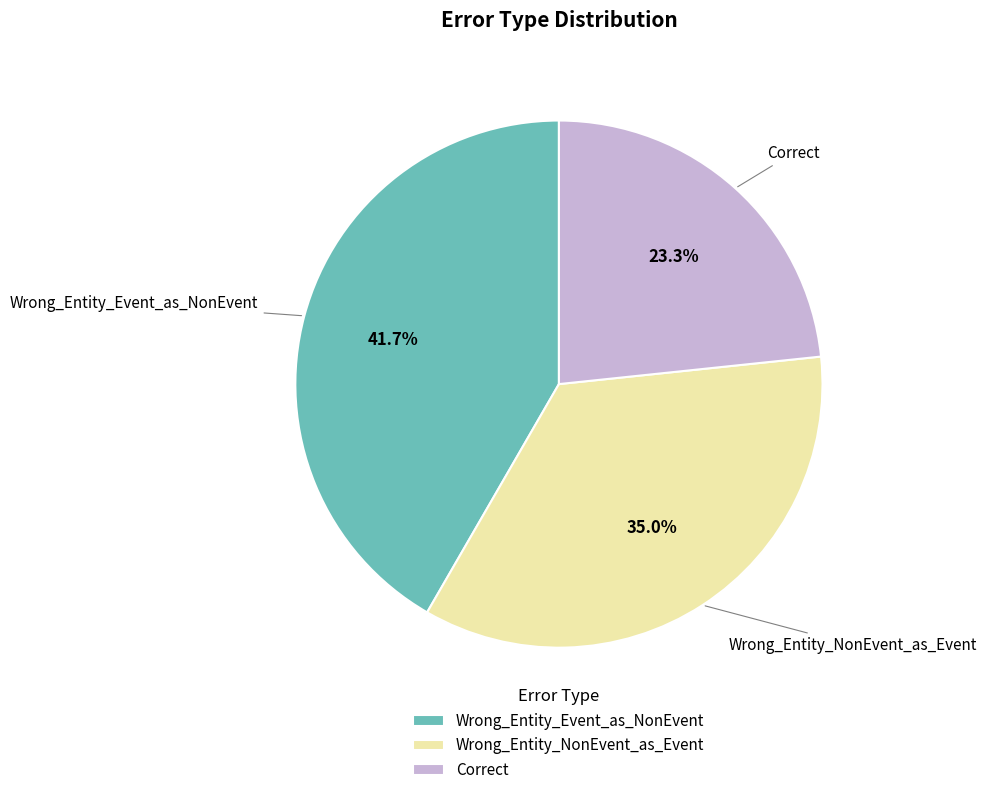

Which slice is the largest?

Wrong_Entity_Event_as_NonEvent